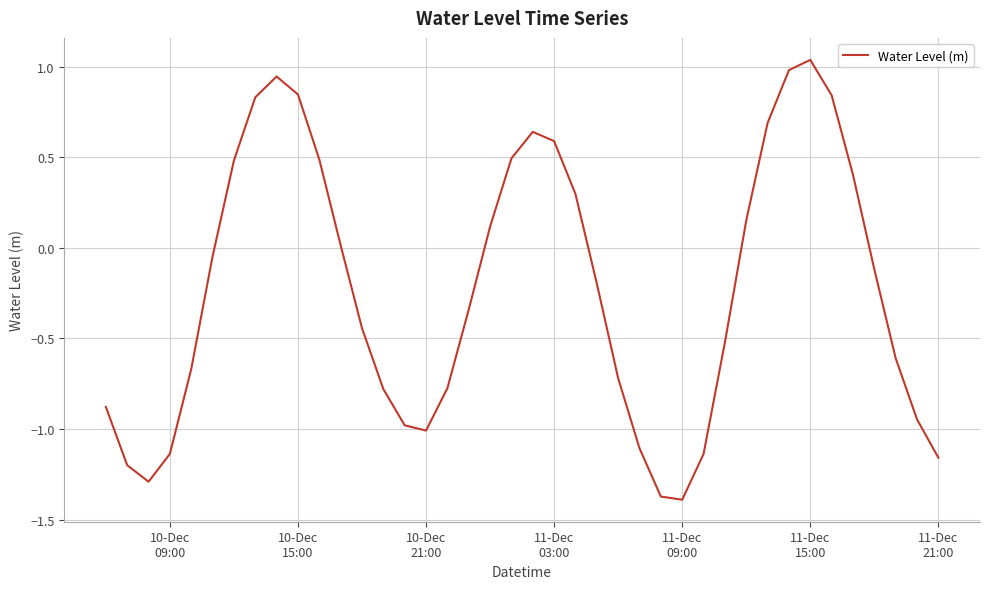

How many lines are shown in the chart?

1